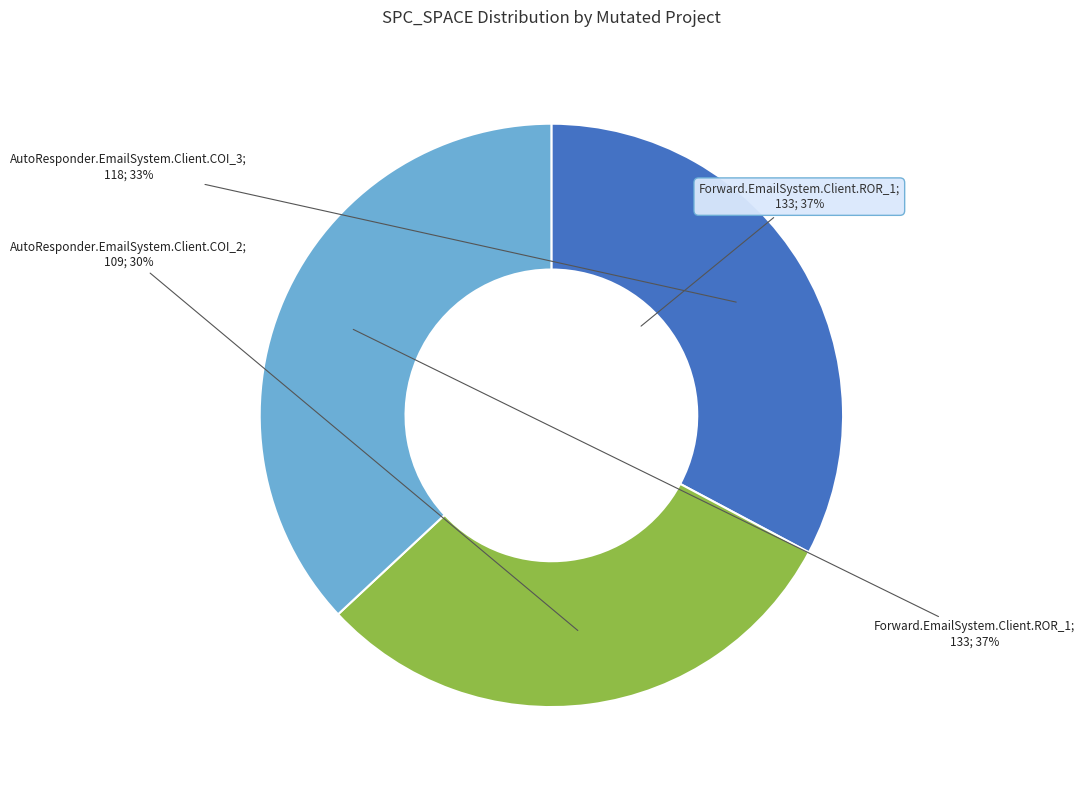

To the nearest percent, what is the difference between the largest and smallest slice percentages?

7%